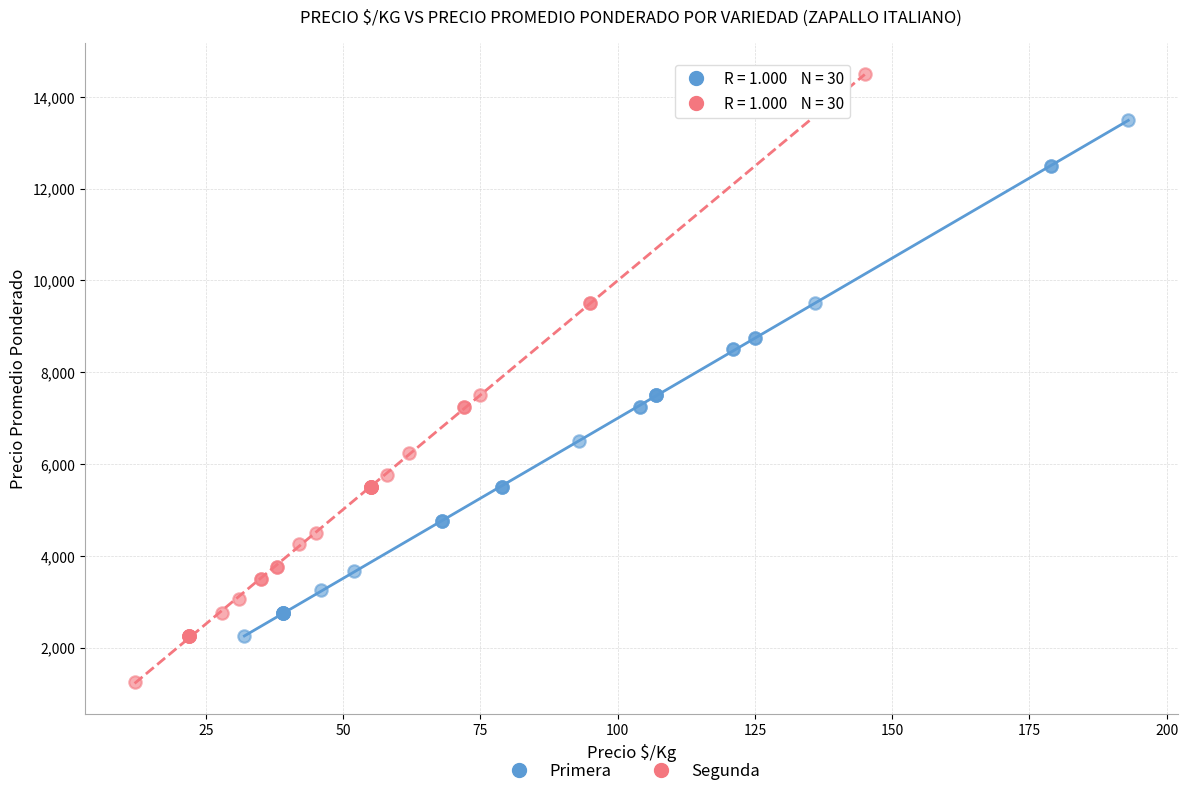

Which series reaches the maximum Y coordinate?

Segunda